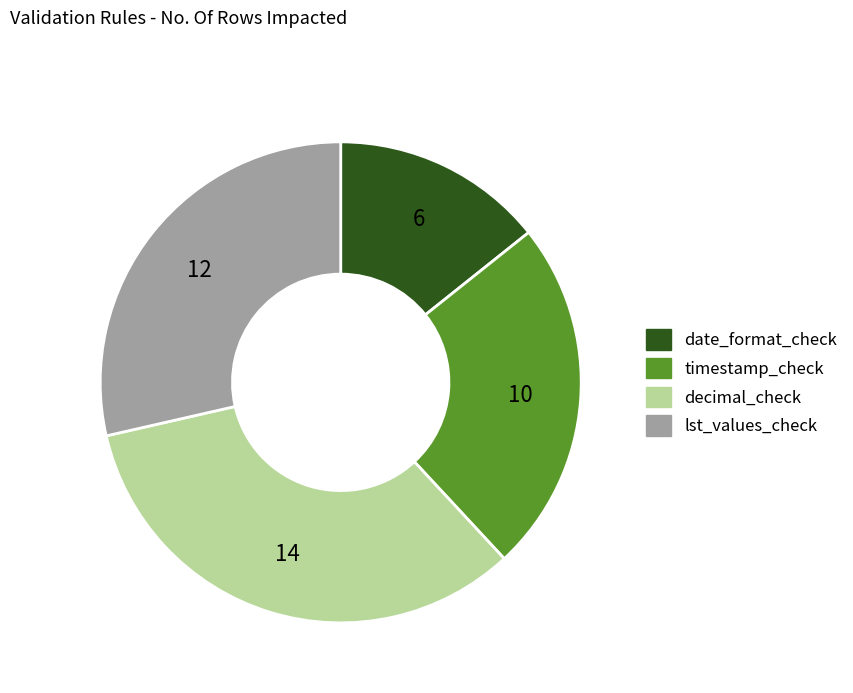

Between timestamp_check and decimal_check, which is larger?

decimal_check